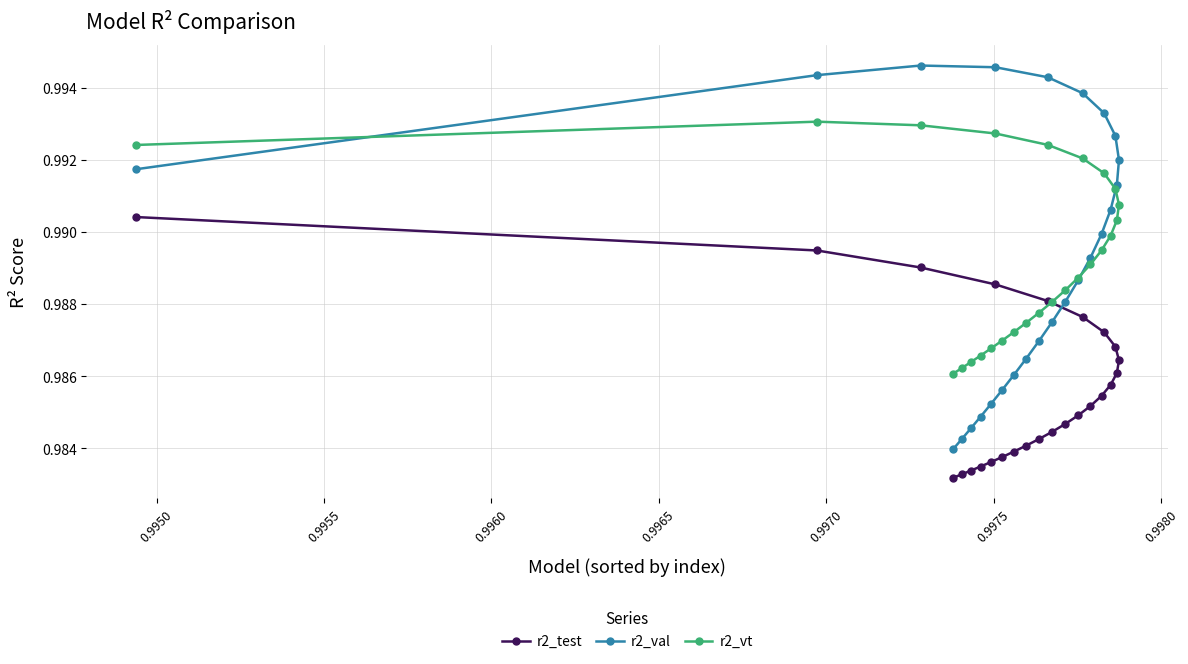

At how many categories does at least one series exceed 0?

25